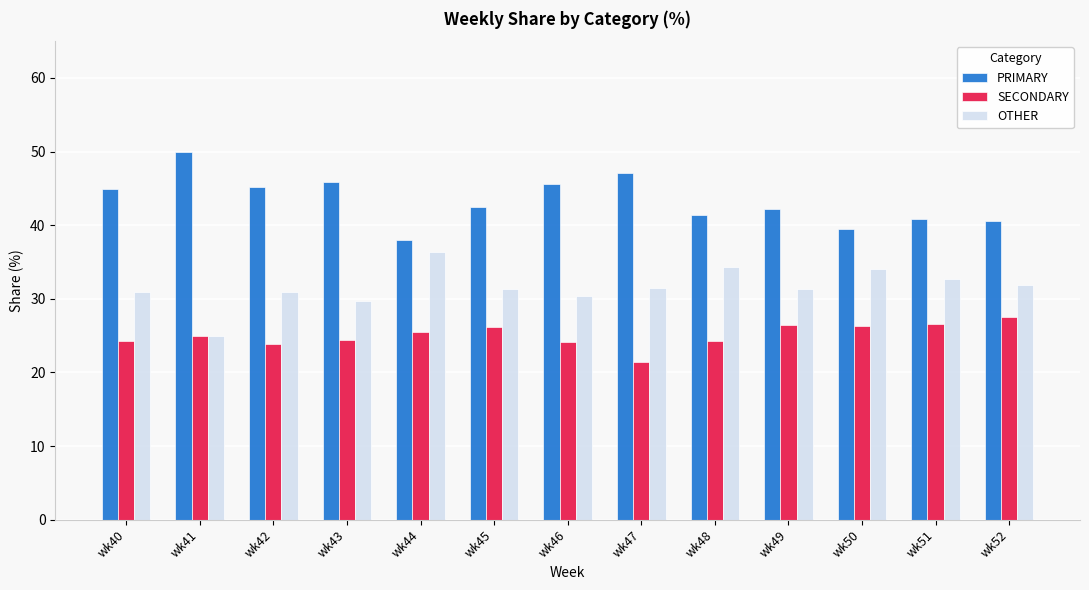

At wk52, list the series in order from largest to smallest.

PRIMARY, OTHER, SECONDARY